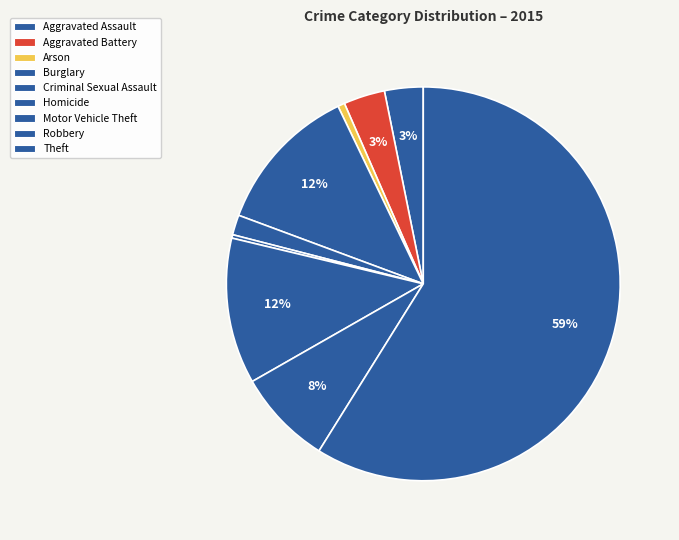

How many segments does this pie chart have?

9